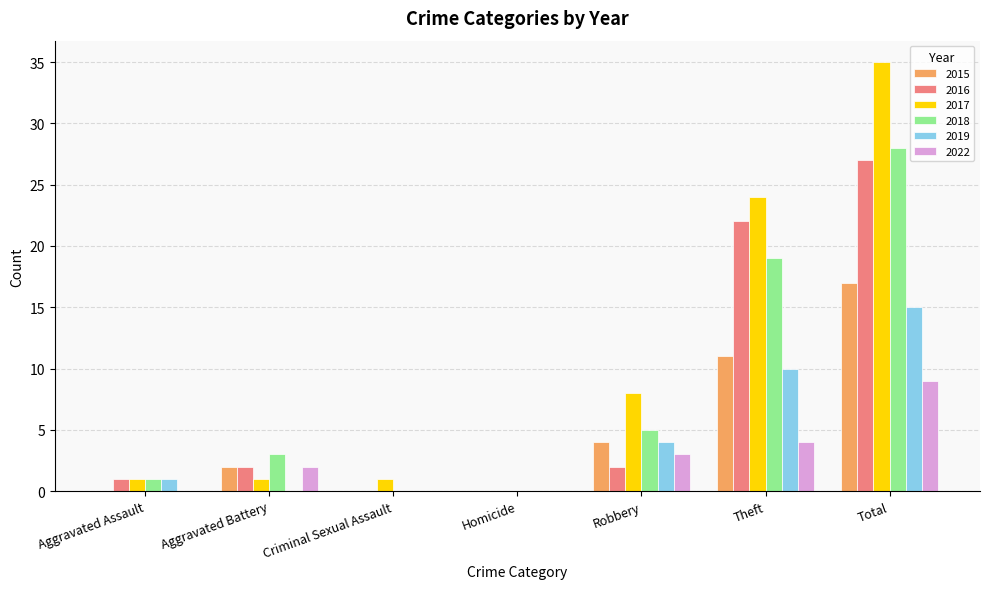

Between Aggravated Assault and Total, which series saw the biggest shift?

2017